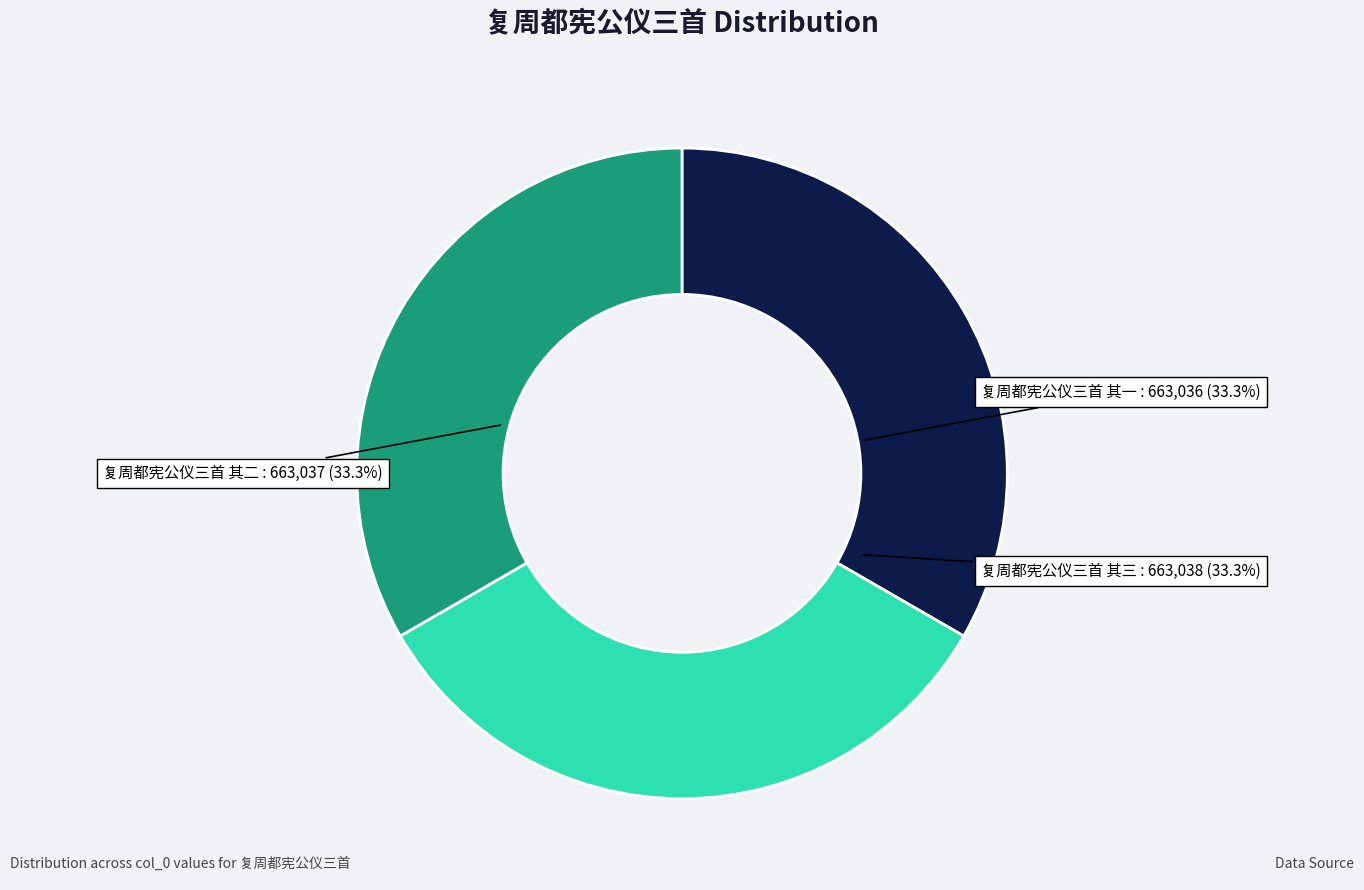

How many slices are in this pie chart?

3